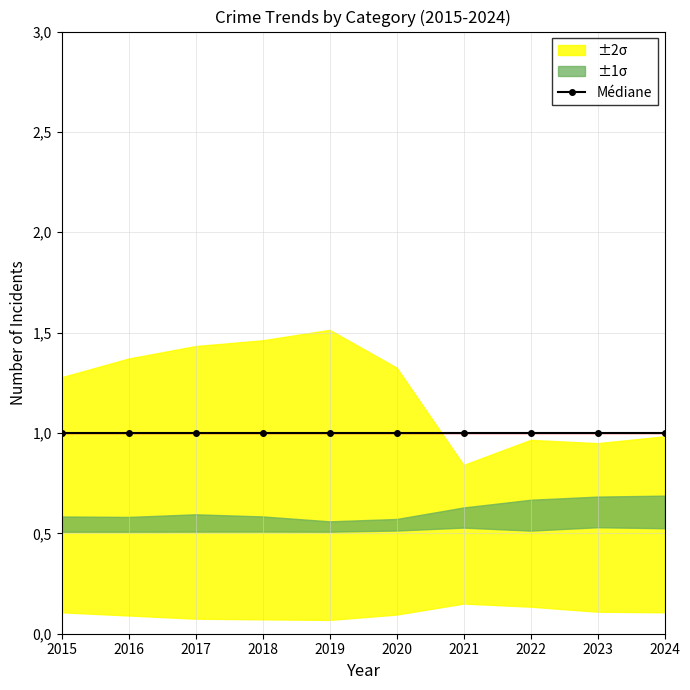

True or false: Aggravated Assault has more than 2 interior local peaks.

False